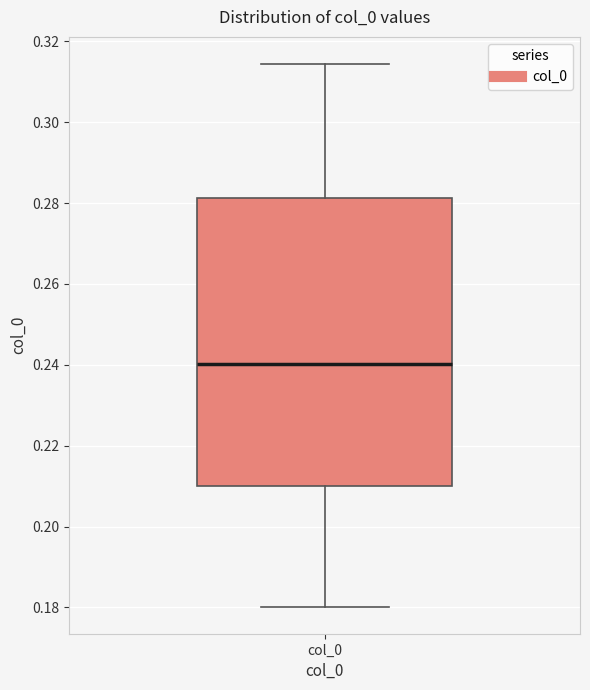

Read this box plot against the y-axis: the position of the median line, the range covered by the box, and the ends of both whiskers. The values are not printed on the chart, so give them approximately, as read against the axis.

median 0.240, box 0.210 to 0.282, whiskers 0.180 to 0.314